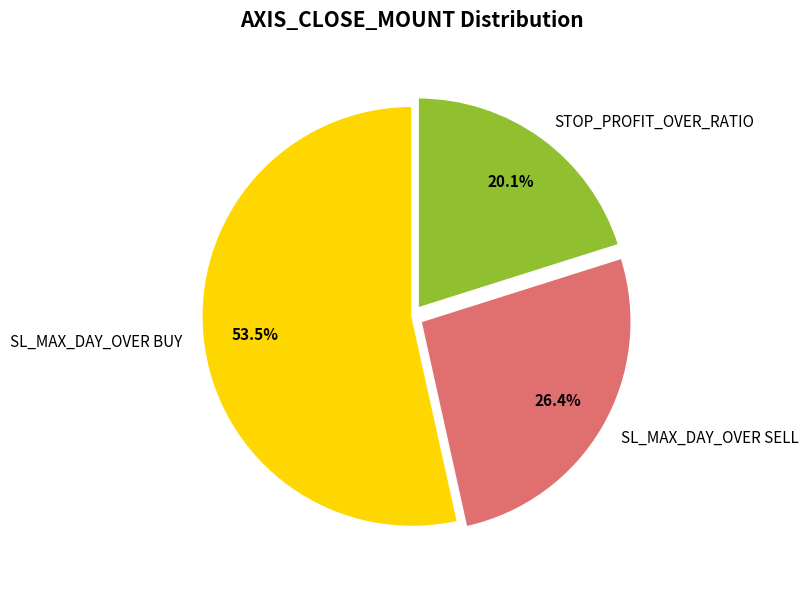

What percentage do SL_MAX_DAY_OVER SELL and STOP_PROFIT_OVER_RATIO together represent?

46.5%